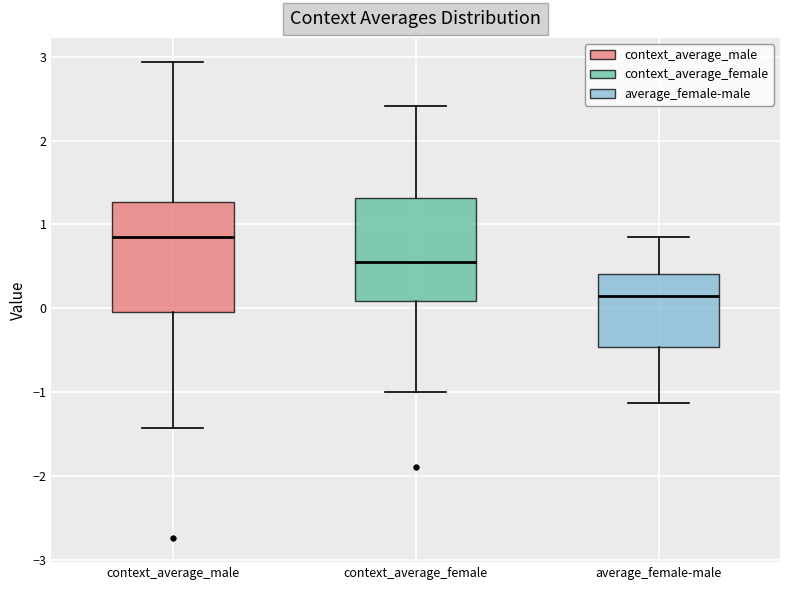

Which box has the lowest median line?

average_female-male